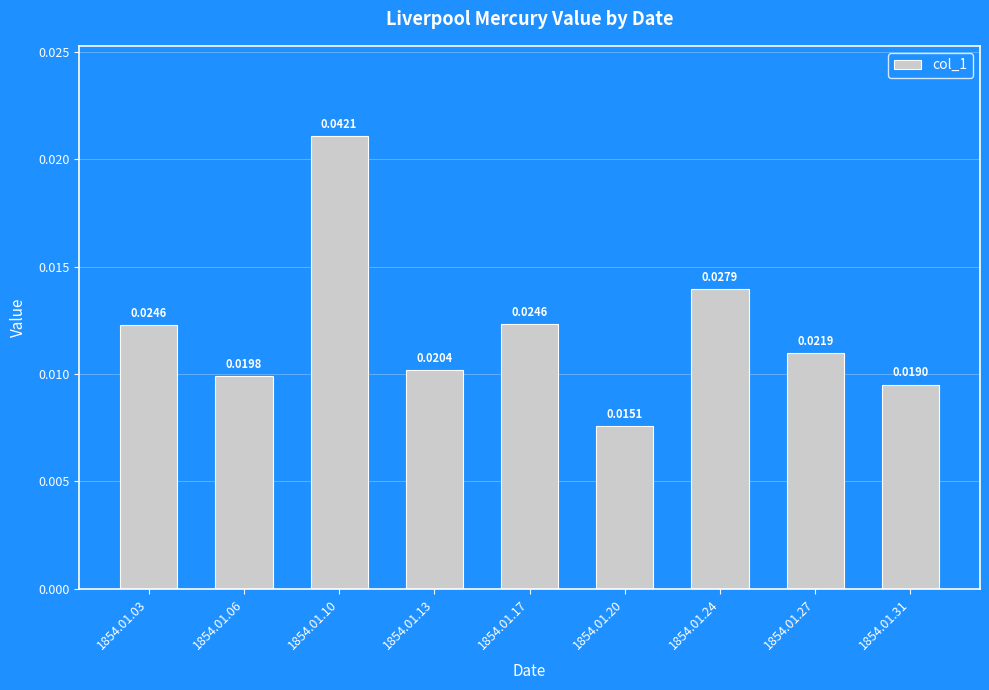

Are the bars horizontal?

No